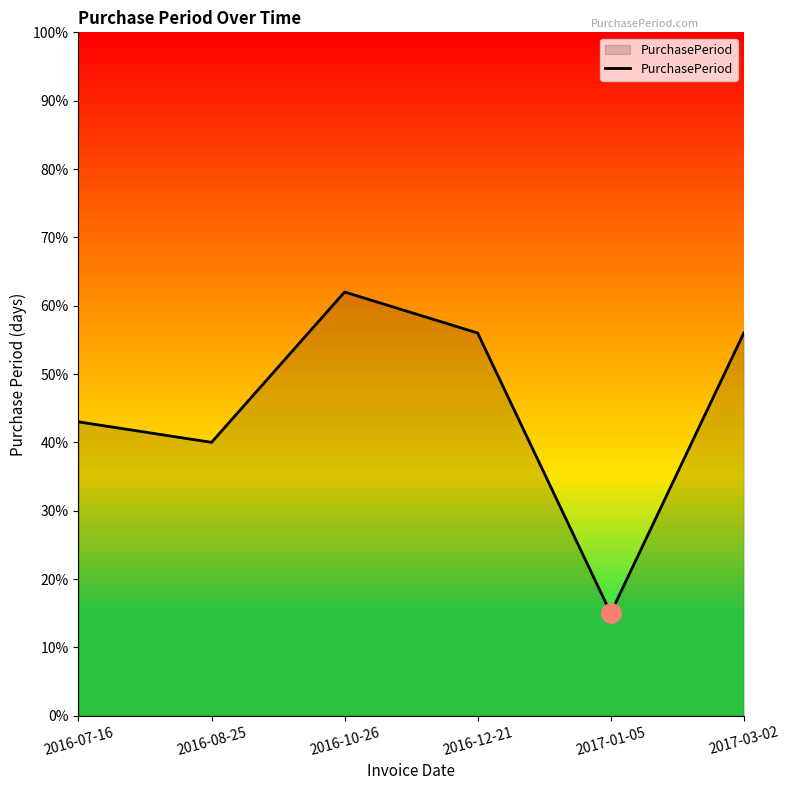

How many lines are shown in the chart?

1